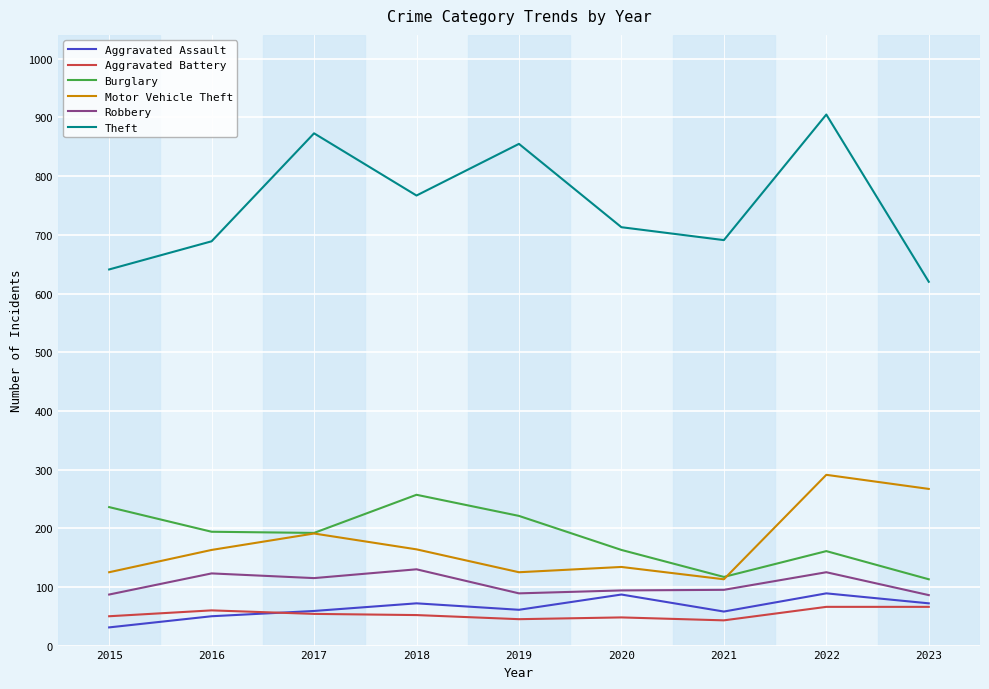

Does the chart display data point markers on the line(s)?

No